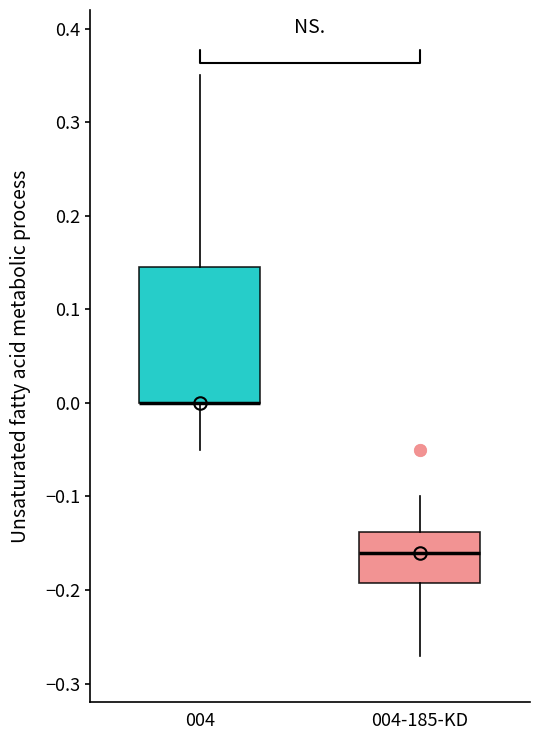

Reading left to right, transcribe this box plot: for each box, give where its median line is, the range the box spans, and where its two whiskers end, as read against the y-axis. The values are not printed on the chart, so give them approximately, as read against the axis.

004: median 0.00 (drawn on the box's lower edge), box 0.00 to 0.15, whiskers -0.05 to 0.35
004-185-KD: median -0.16, box -0.19 to -0.14, whiskers -0.27 to -0.10